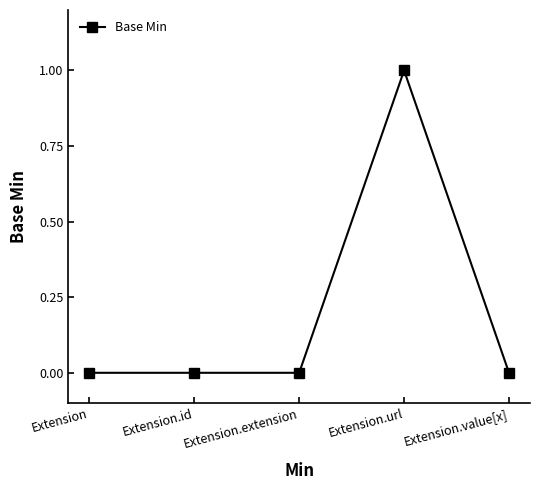

How many distinct data groups are displayed?

1